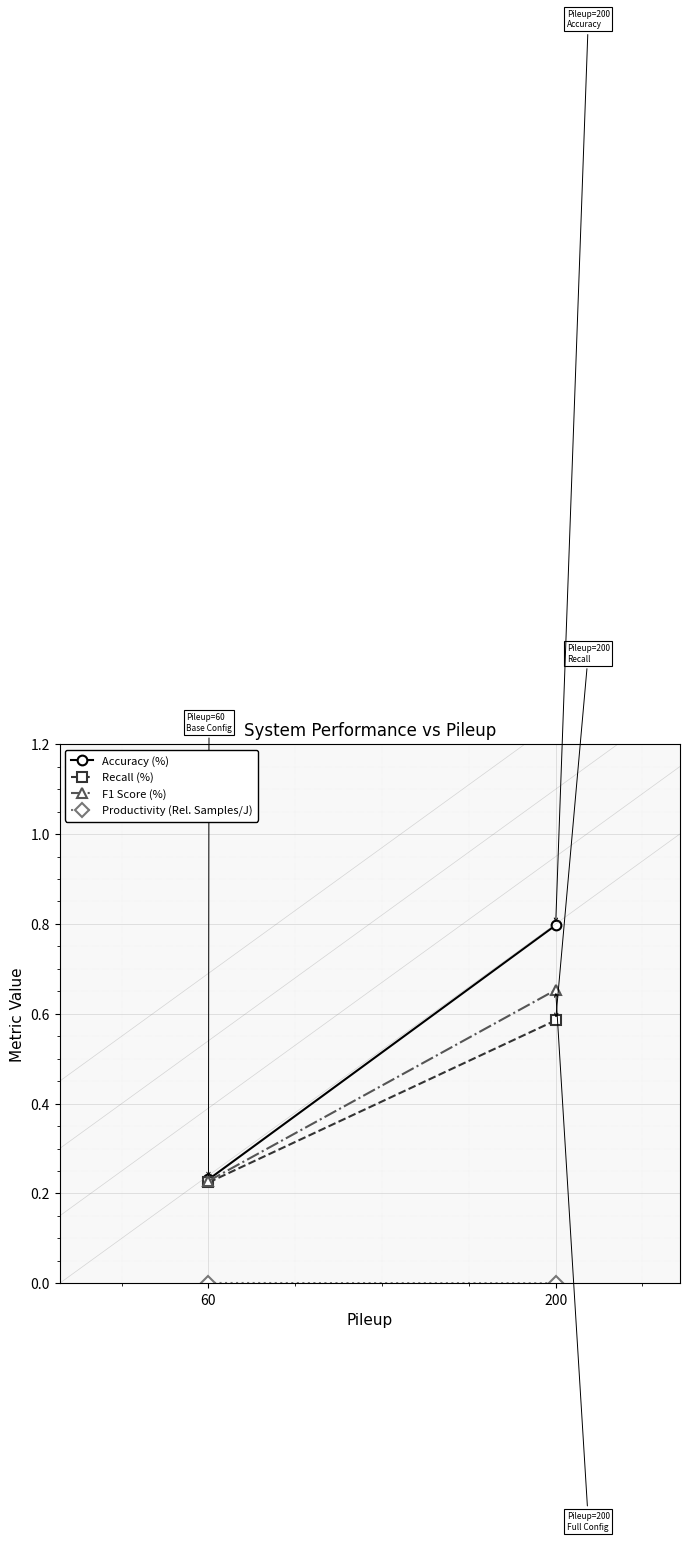

What is the maximum value for Recall (%)?

0.6